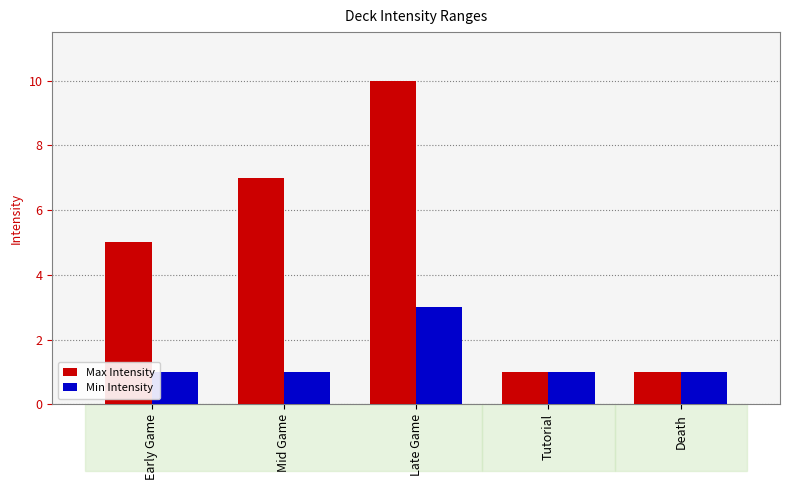

Which series has the widest spread of values?

Max Intensity